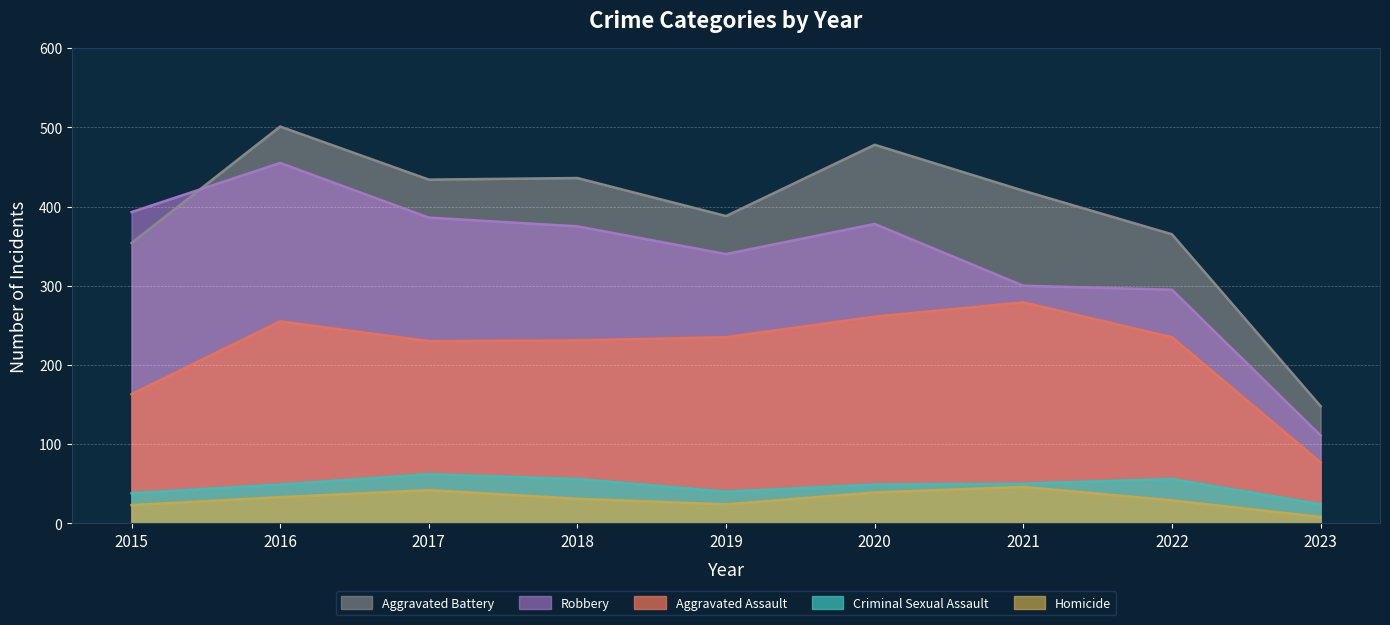

At which category is the sum across all series the highest?

2016